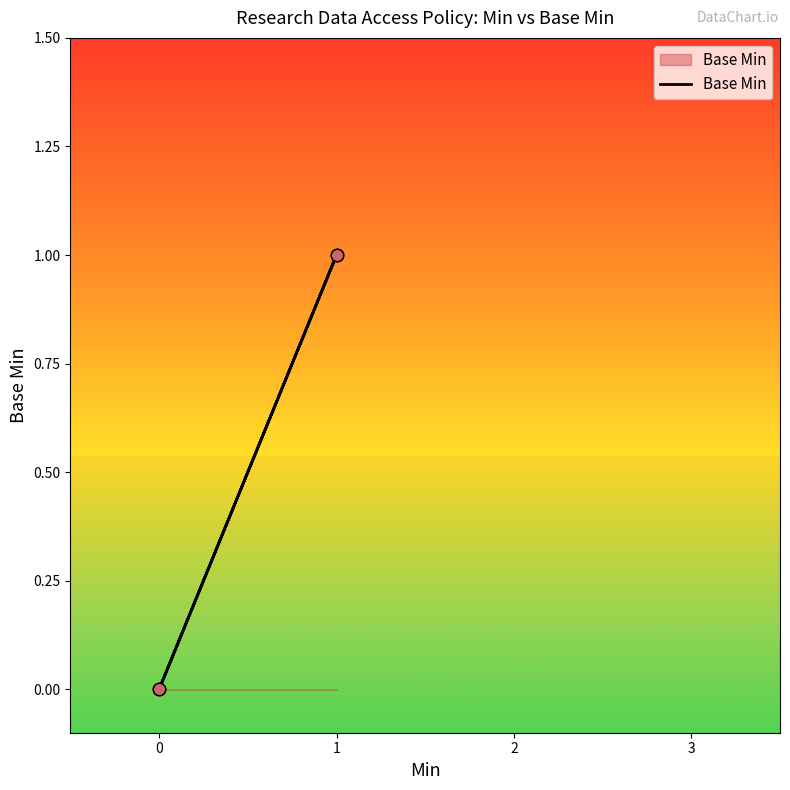

What is the change in value from 0 to 1?

+1